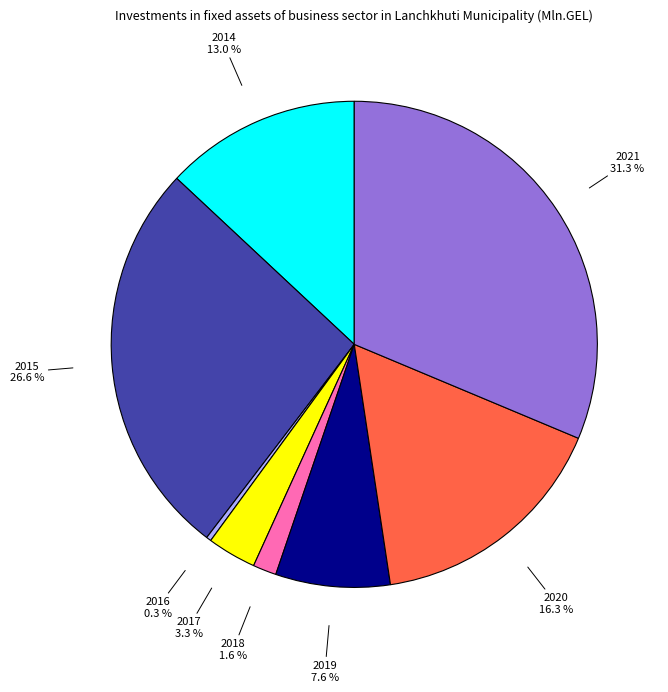

To the nearest percent, what portion does 2019 represent?

8%